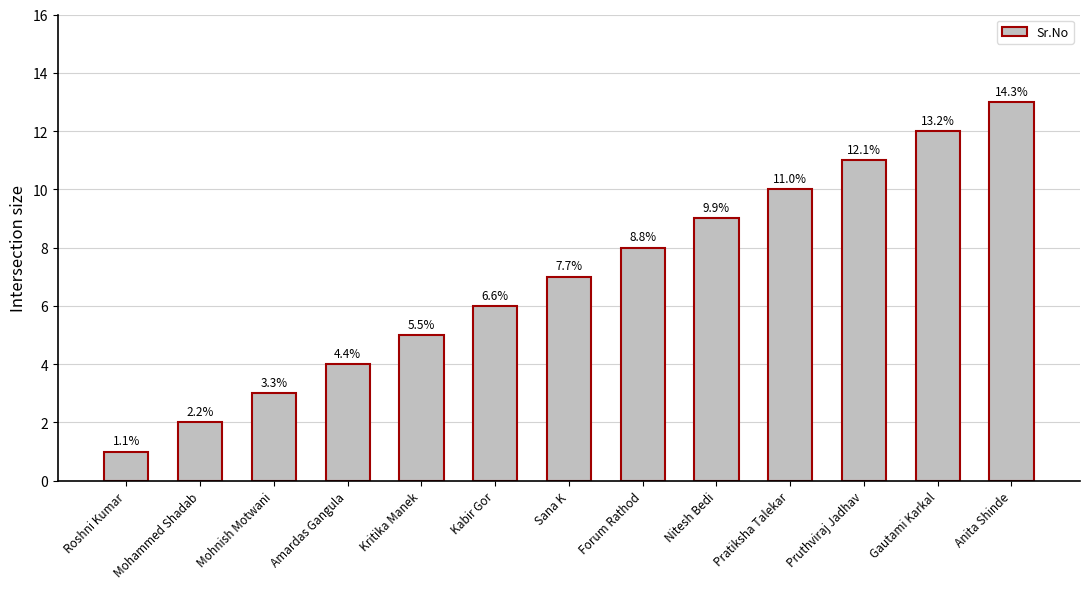

List the labels in order of value, largest first.

Anita Shinde, Gautami Karkal, Pruthviraj Jadhav, Pratiksha Talekar, Nitesh Bedi, Forum Rathod, Sana K, Kabir Gor, Kritika Manek, Amardas Gangula, Mohnish Motwani, Mohammed Shadab, Roshni Kumar